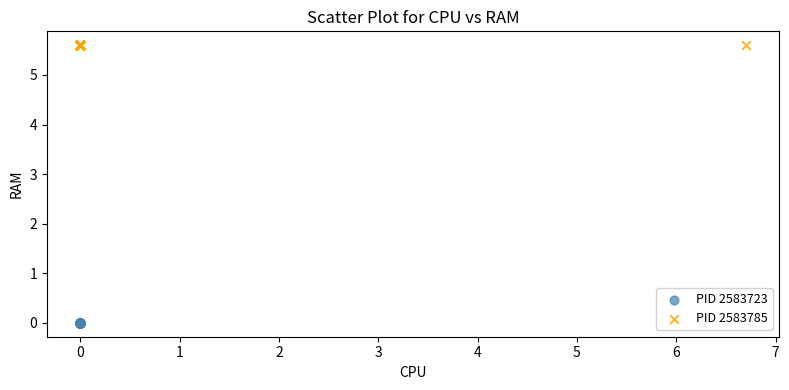

Which series contains the lowest Y value?

PID 2583723